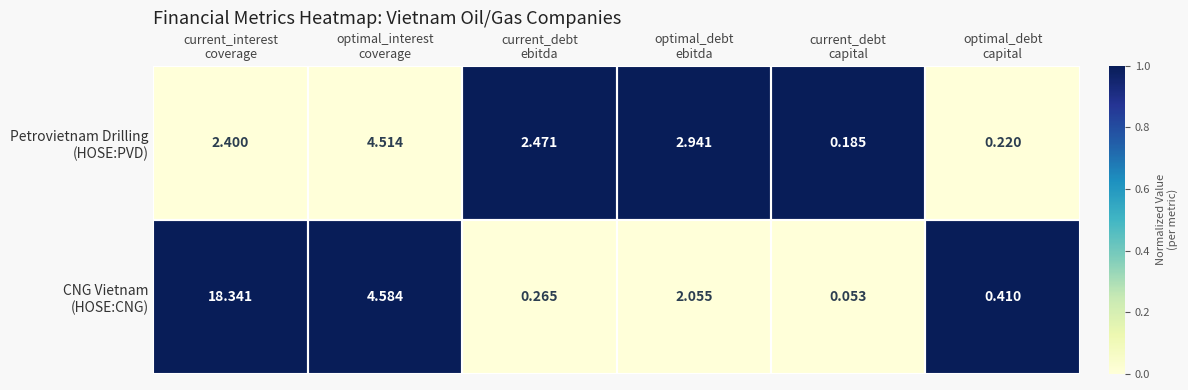

How many categories are shown in the chart?

6